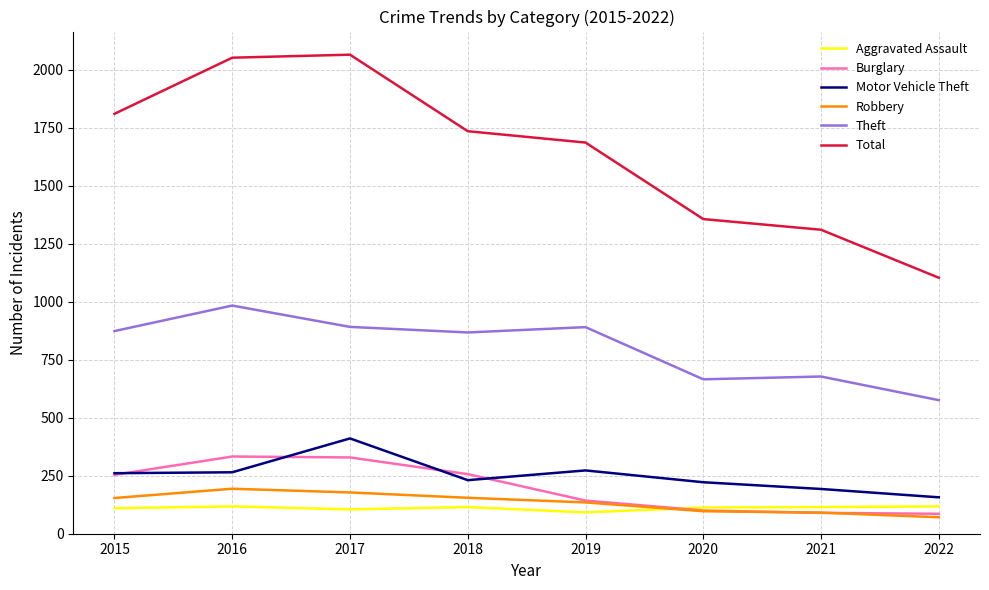

The Motor Vehicle Theft series shows 102 at 2015. True or false?

False